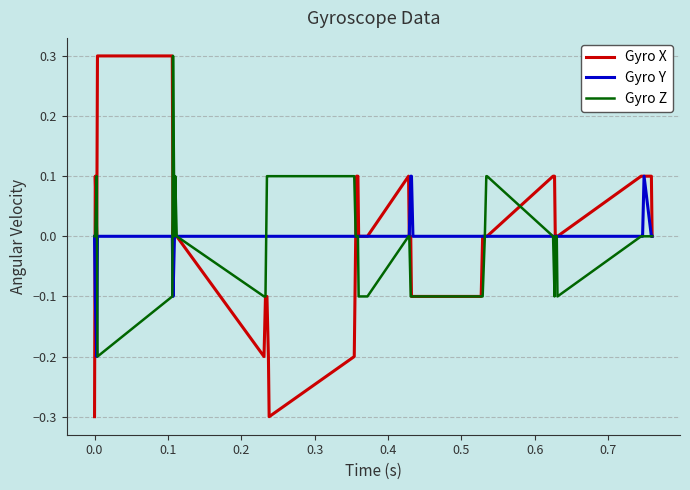

Which series has the largest range (max minus min)?

Gyro X